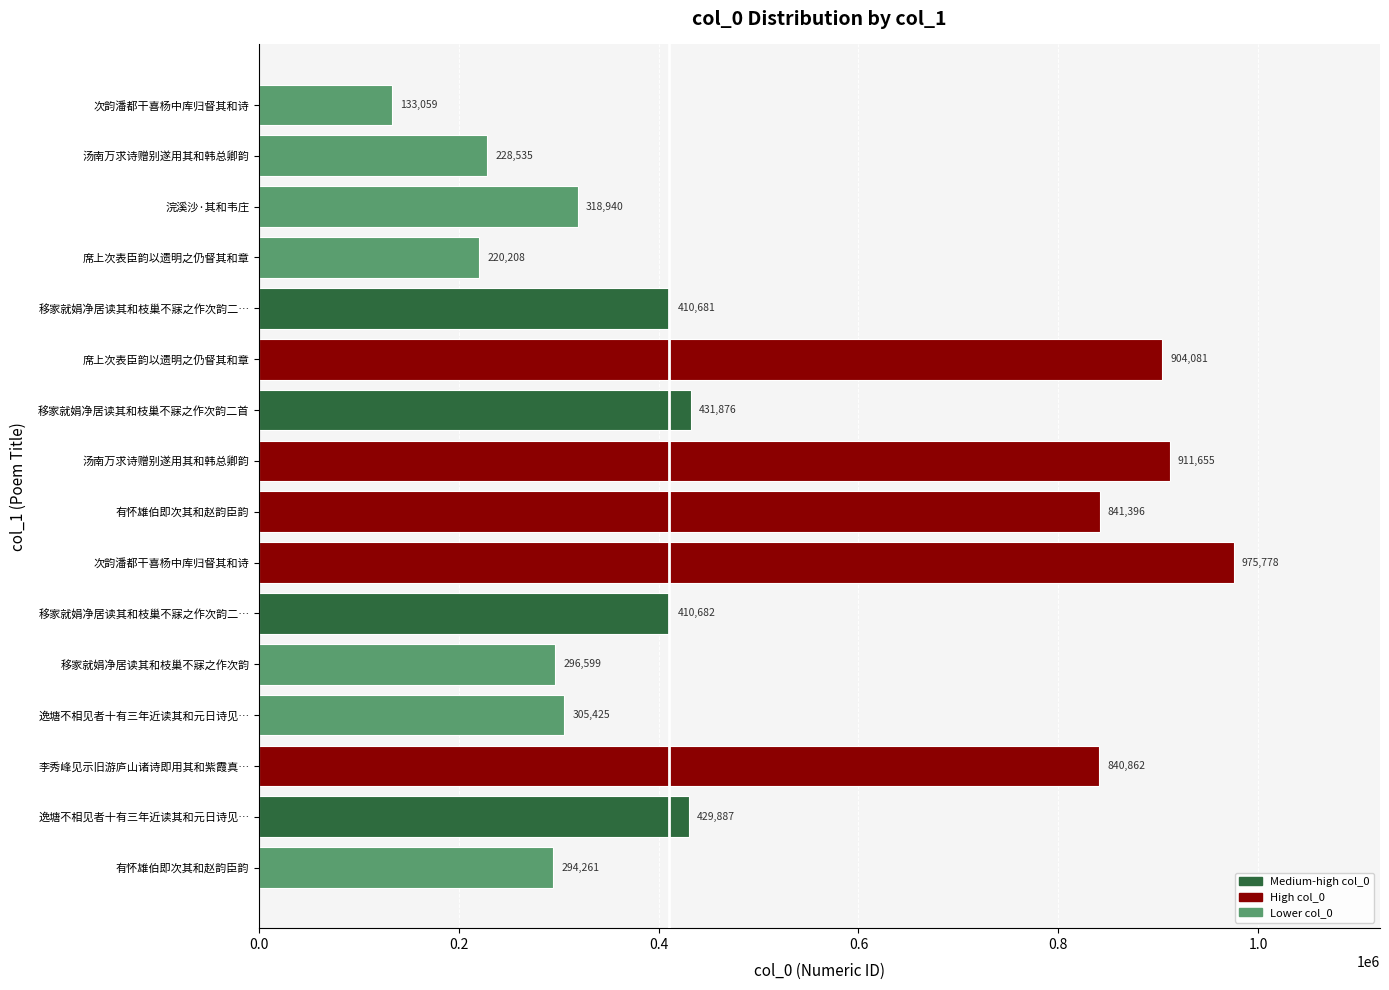

What is the sum of all values?

7953925